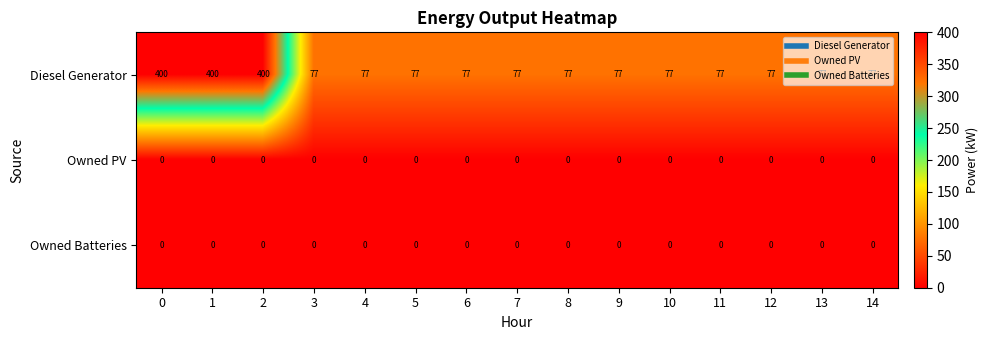

Which series has the widest spread of values?

Diesel Generator